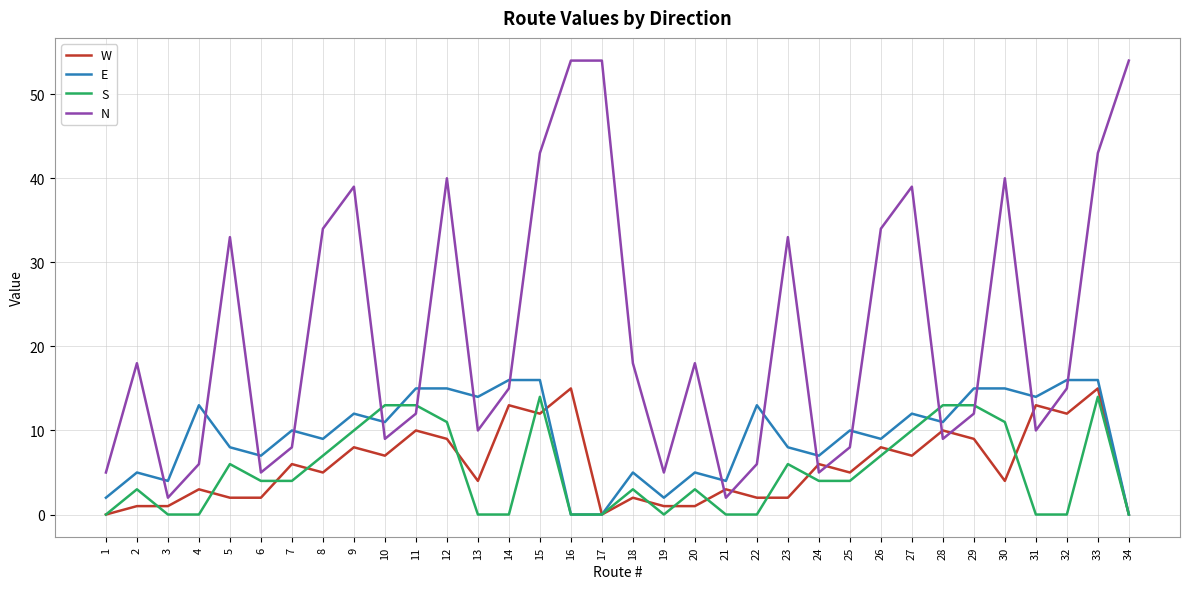

What is the maximum value shown in the chart?

54